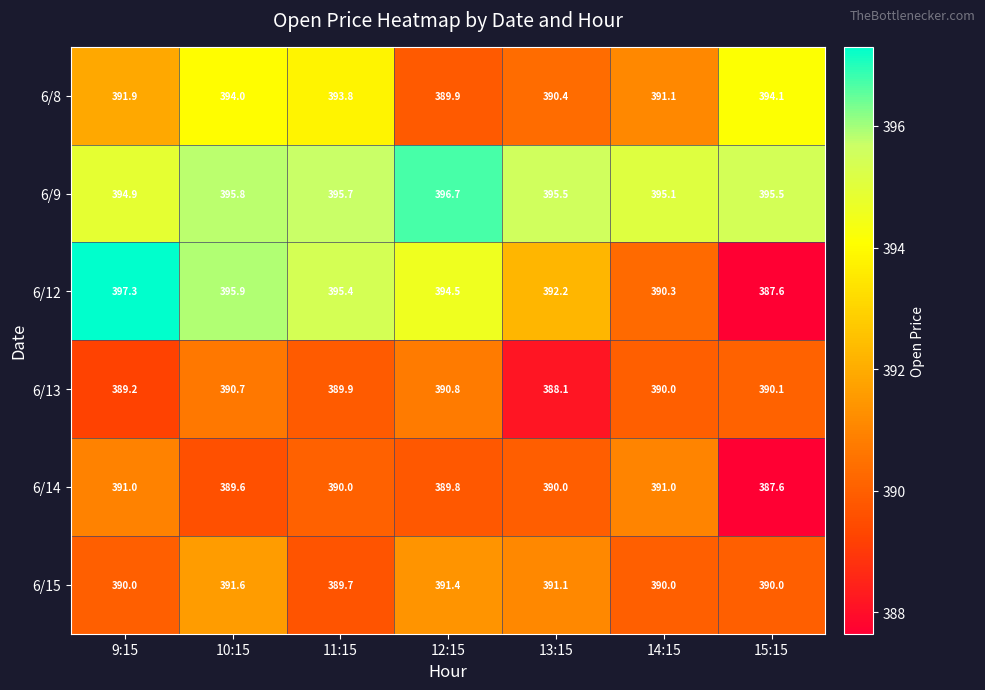

What is the smallest value displayed?

387.6